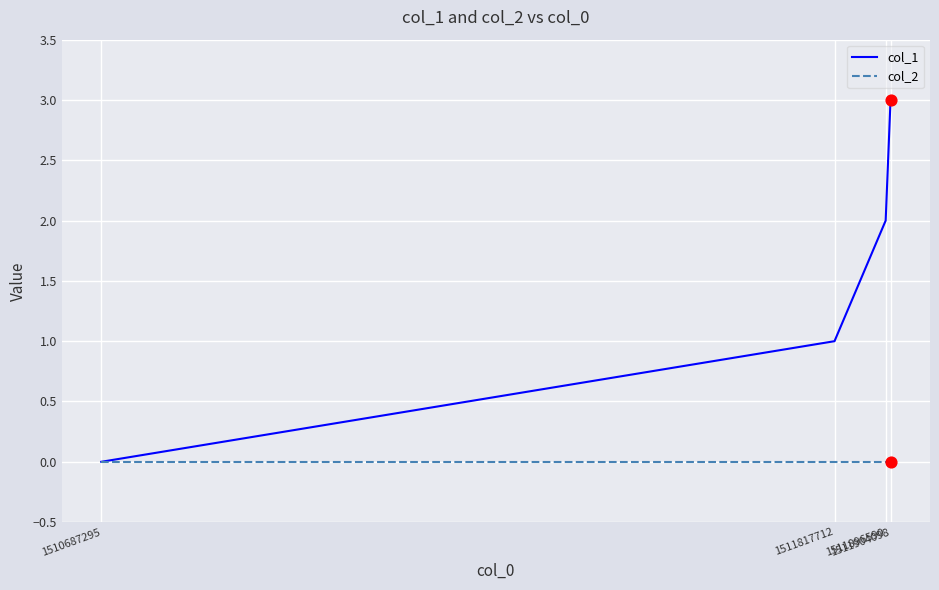

Which series has the largest range (max minus min)?

col_1